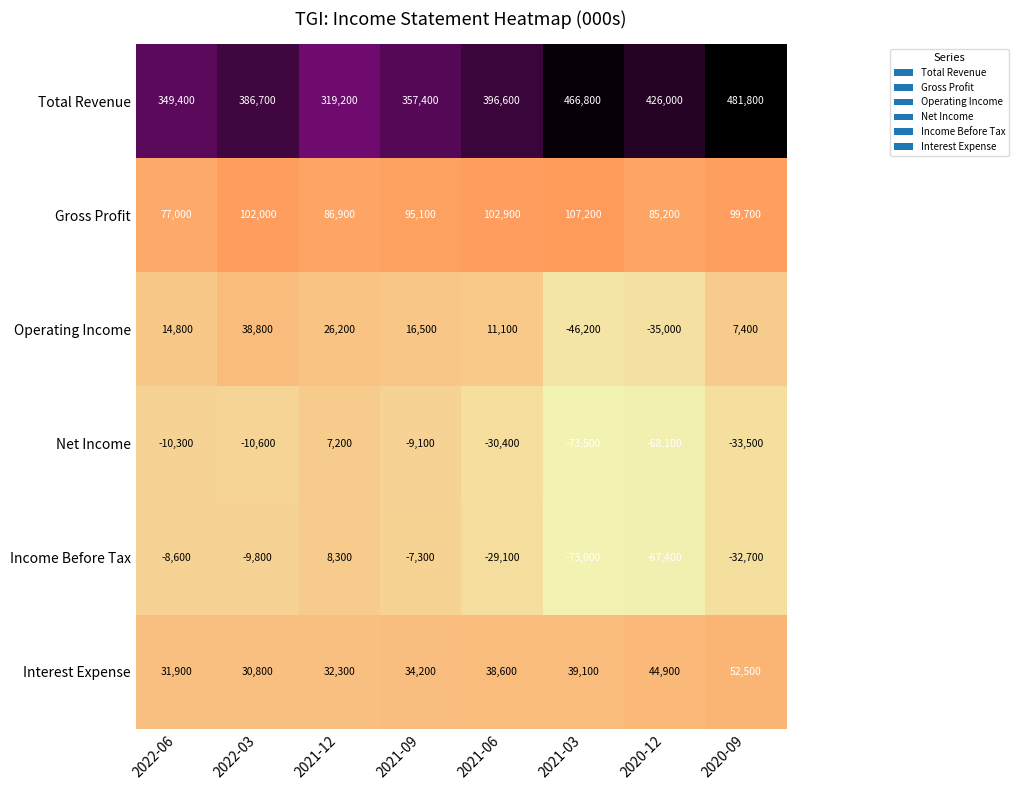

At which category does the chart reach its minimum across all series?

2021-03